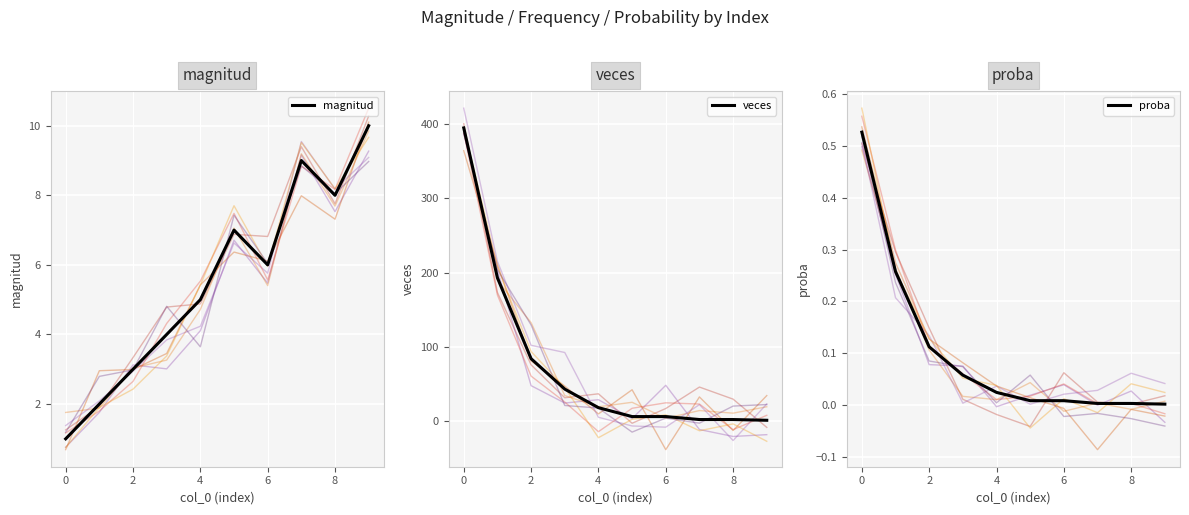

Which series has the largest range (max minus min)?

veces